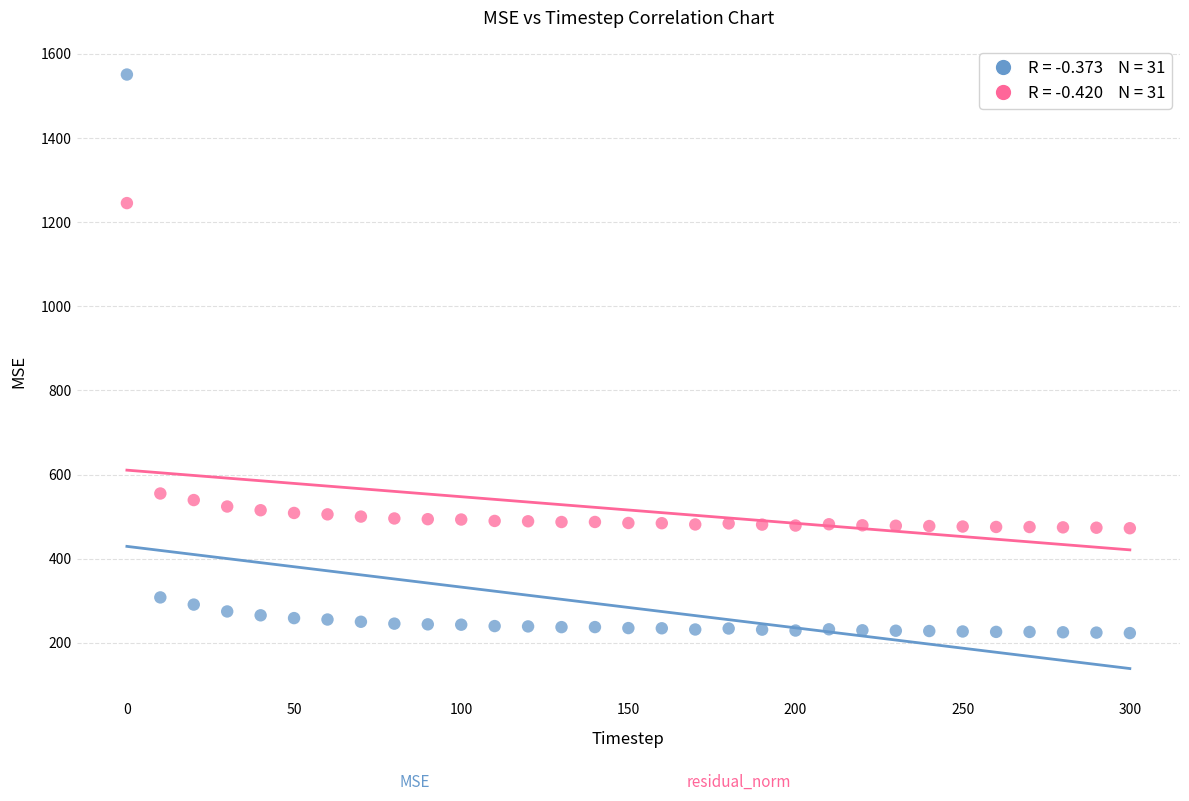

Across all series, what Y value is closest to 887?

555.1